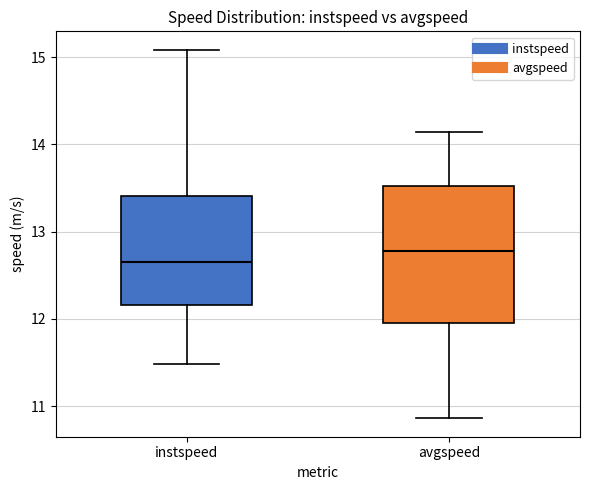

Reading left to right, transcribe this box plot: for each box, give where its median line is, the range the box spans, and where its two whiskers end, as read against the y-axis. The values are not printed on the chart, so give them approximately, as read against the axis.

instspeed: median 12.7, box 12.2 to 13.4, whiskers 11.5 to 15.1
avgspeed: median 12.8, box 12.0 to 13.5, whiskers 10.9 to 14.1